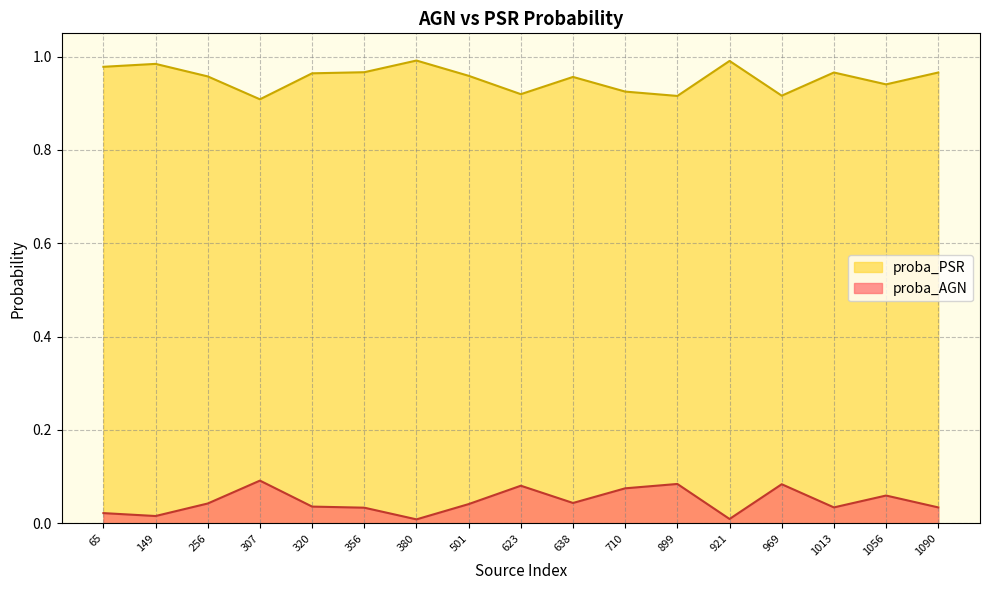

True or false: proba_PSR and proba_AGN cross at least once.

False